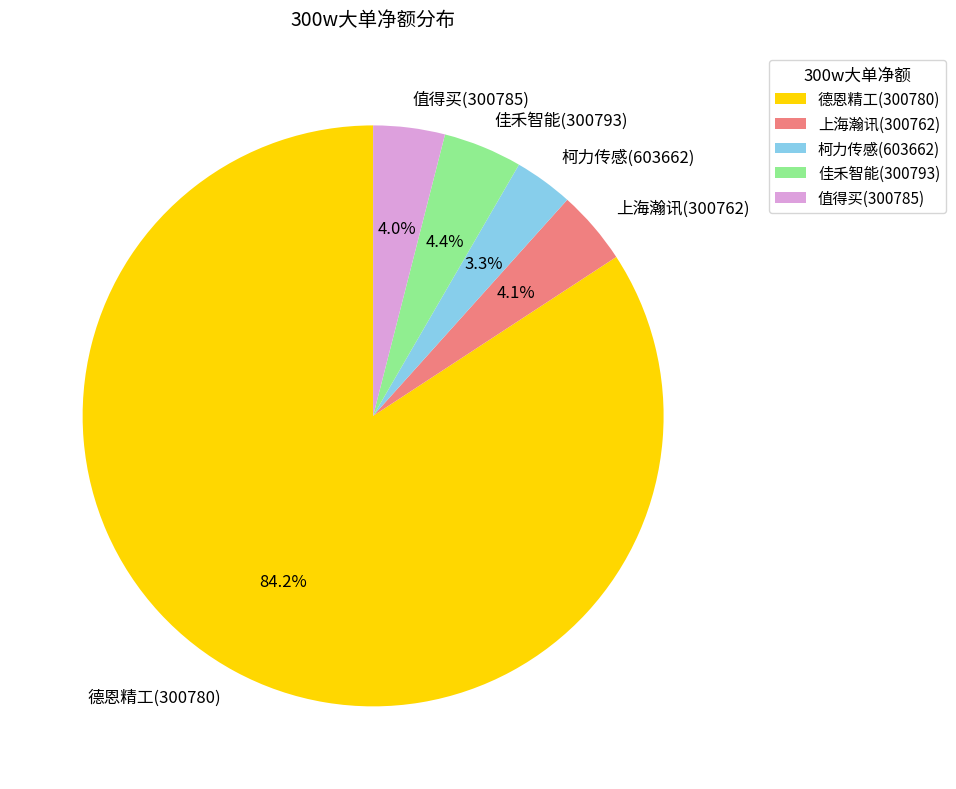

Which slice represents more than half of the pie?

德恩精工(300780)